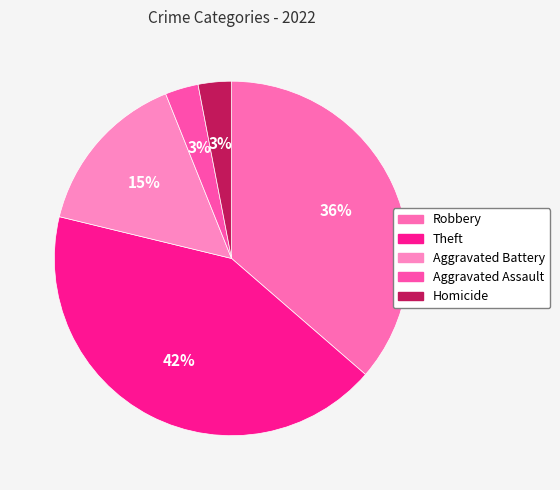

How many slices are in this pie chart?

5